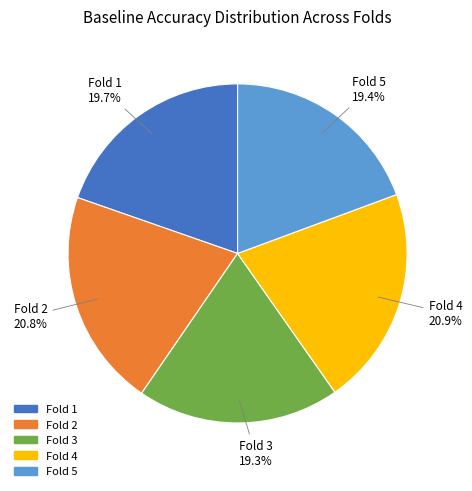

Does any single category account for the majority?

No